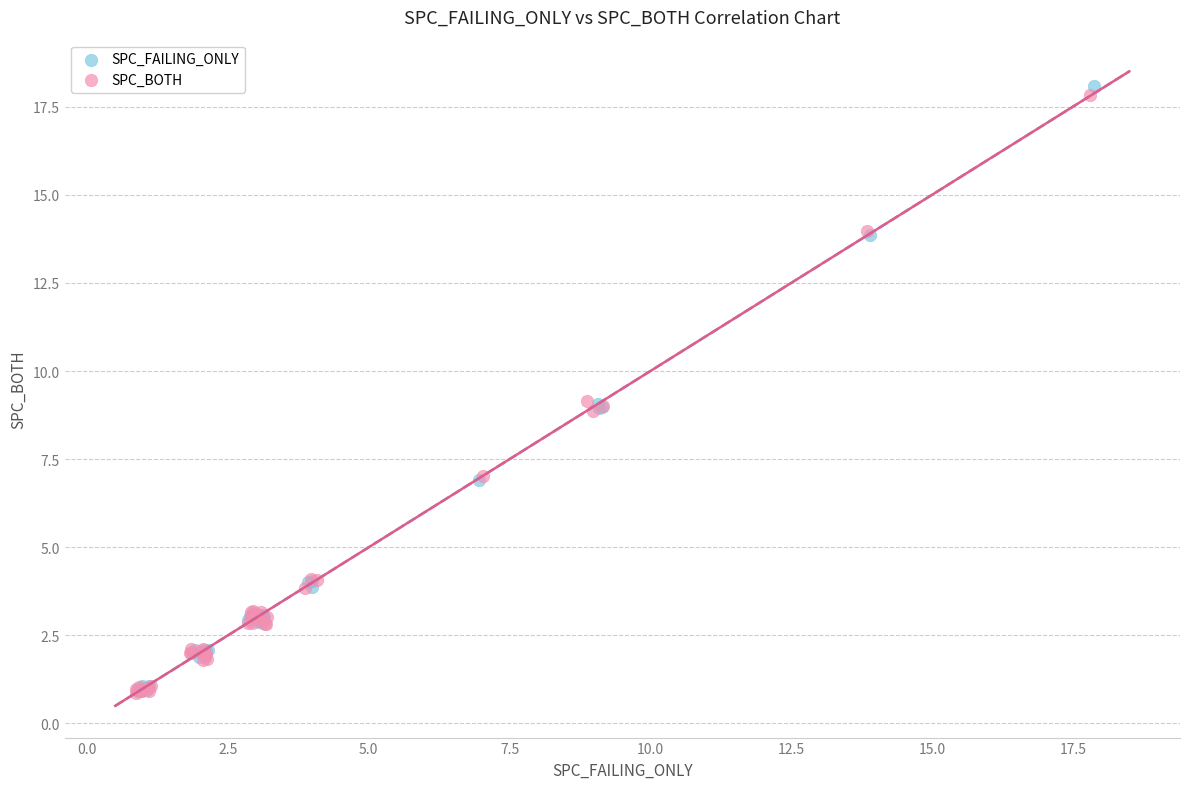

Which series reaches the maximum Y coordinate?

SPC_FAILING_ONLY